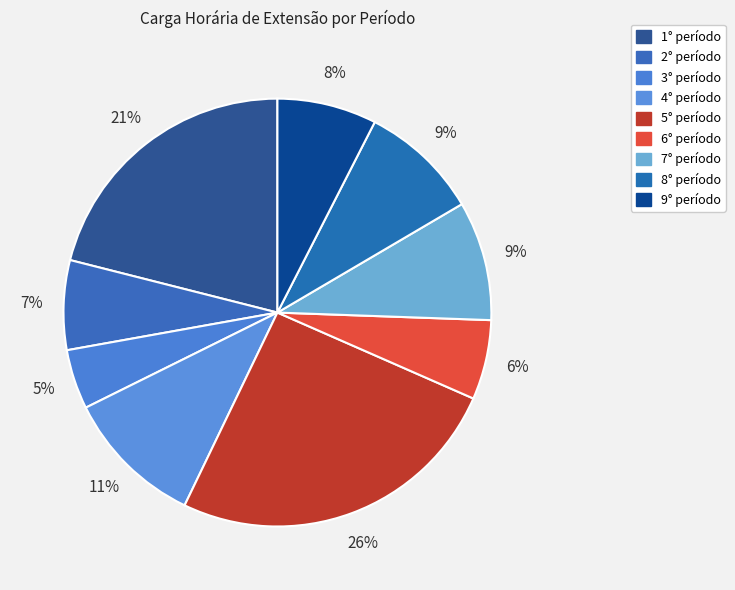

How many slices are in this pie chart?

9